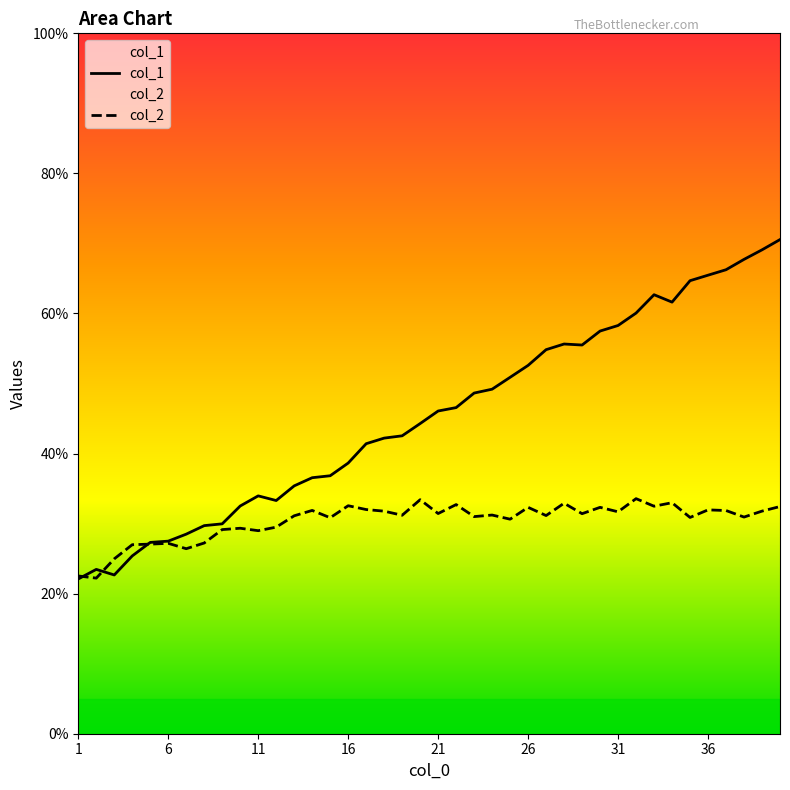

What is the maximum value for col_1?

70.6